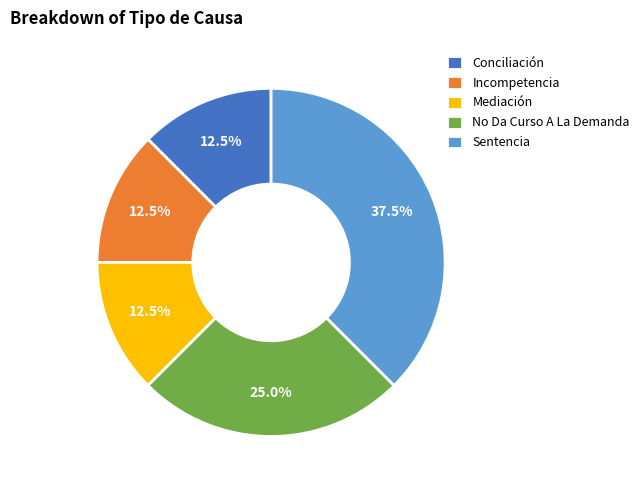

Which has a higher value, No Da Curso A La Demanda or Sentencia?

Sentencia